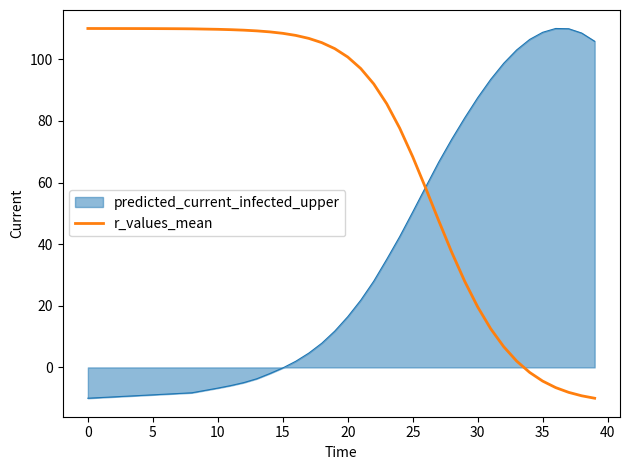

What is the minimum value shown in the chart?

-10.0